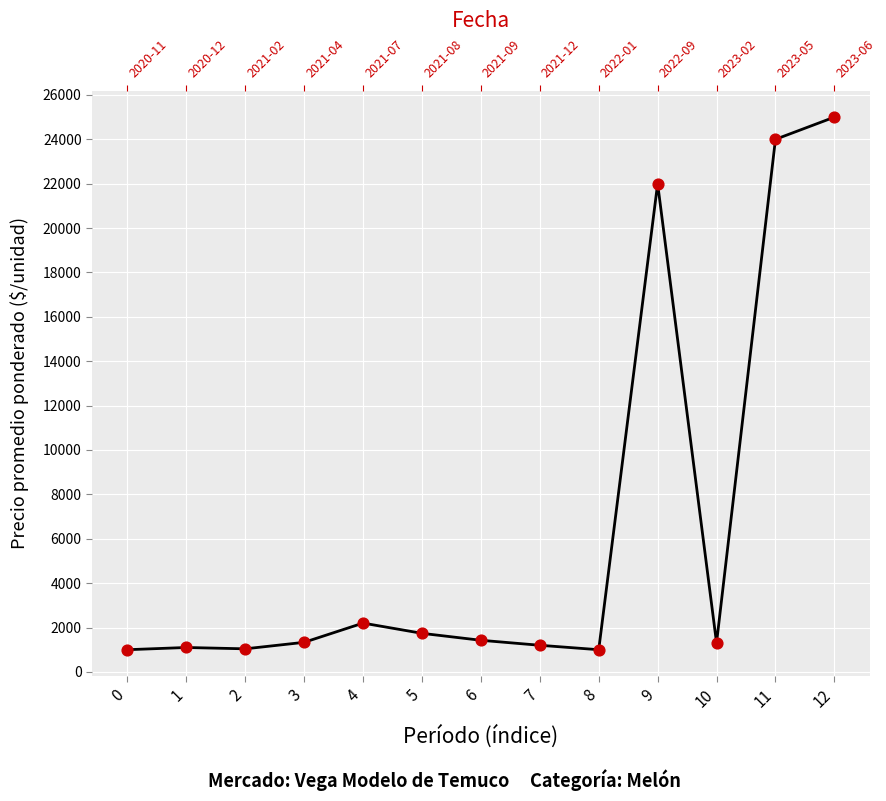

What is the ratio of the value at 1 to the value at 0?

1.1